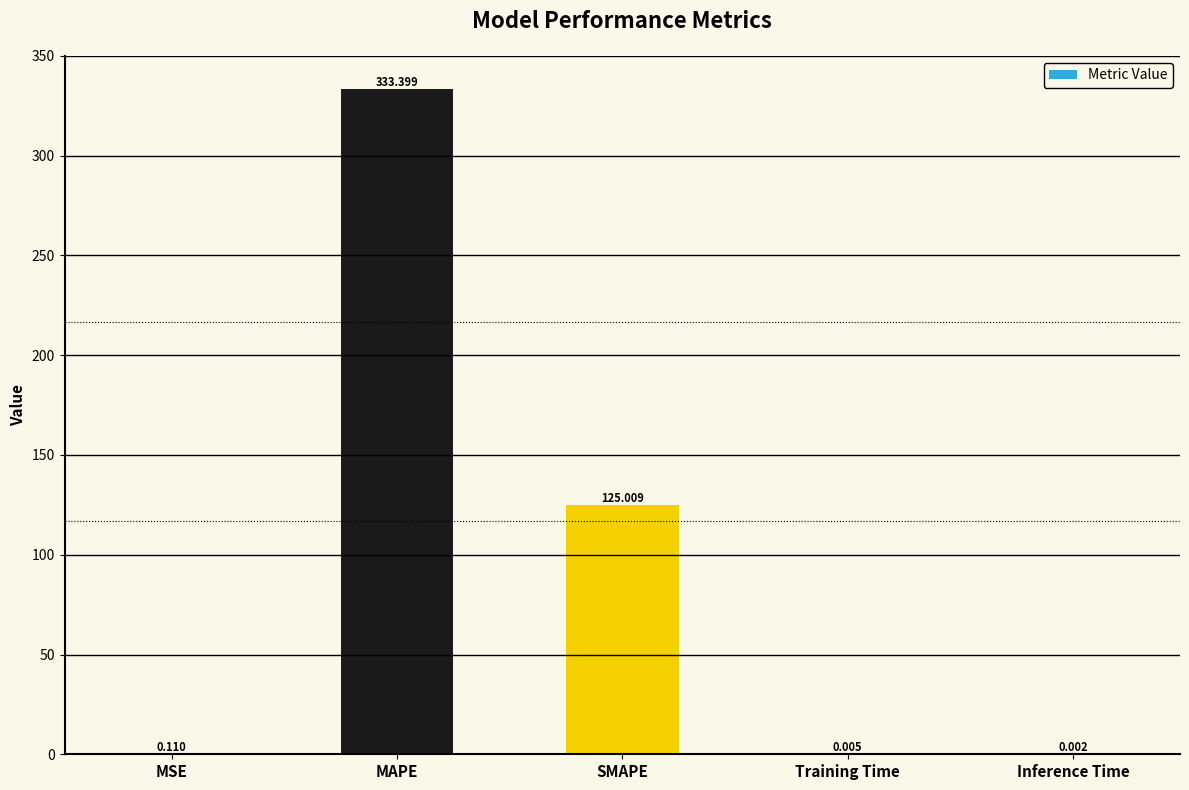

Which category has the highest value across all series?

MAPE